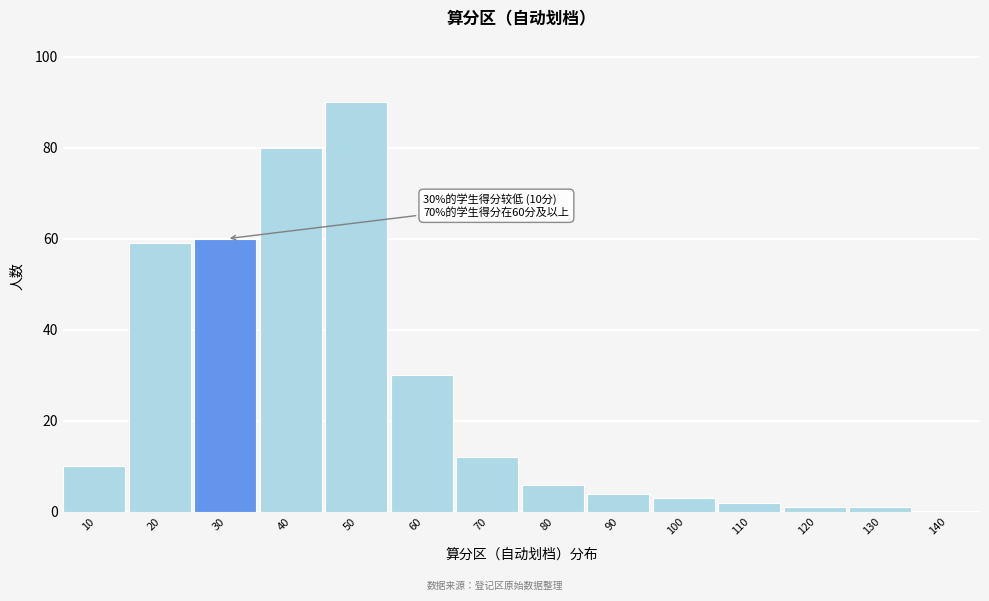

Reading right to left, what are all the values shown in this chart?

140=0	130=1	120=1	110=2	100=3	90=4	80=6	70=12	60=30	50=90	40=80	30=60	20=59	10=10